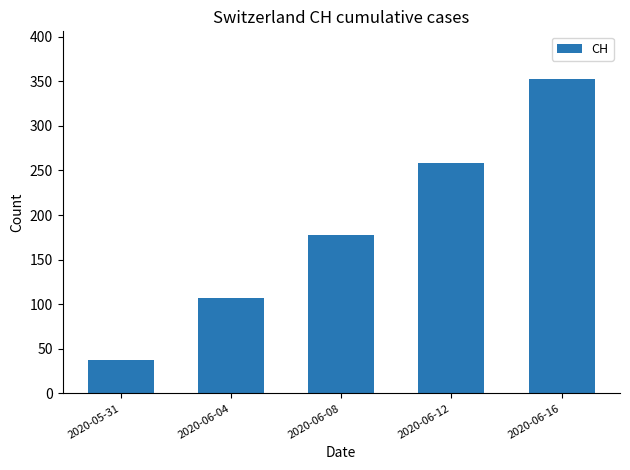

The chart shows a value of 258 at 2020-06-12. True or false?

True